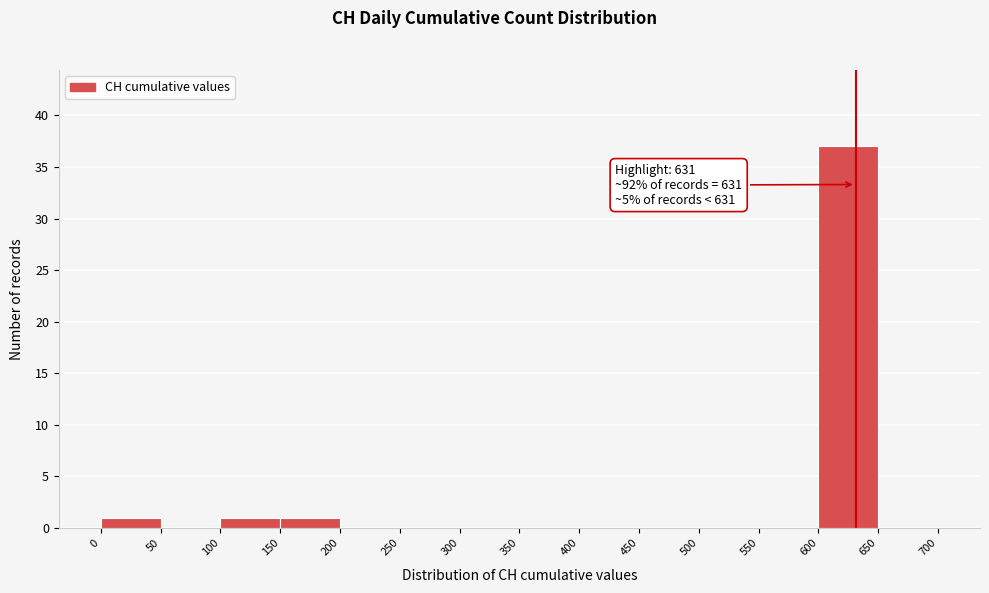

Which range on the x-axis has the tallest bar?

600 to 650